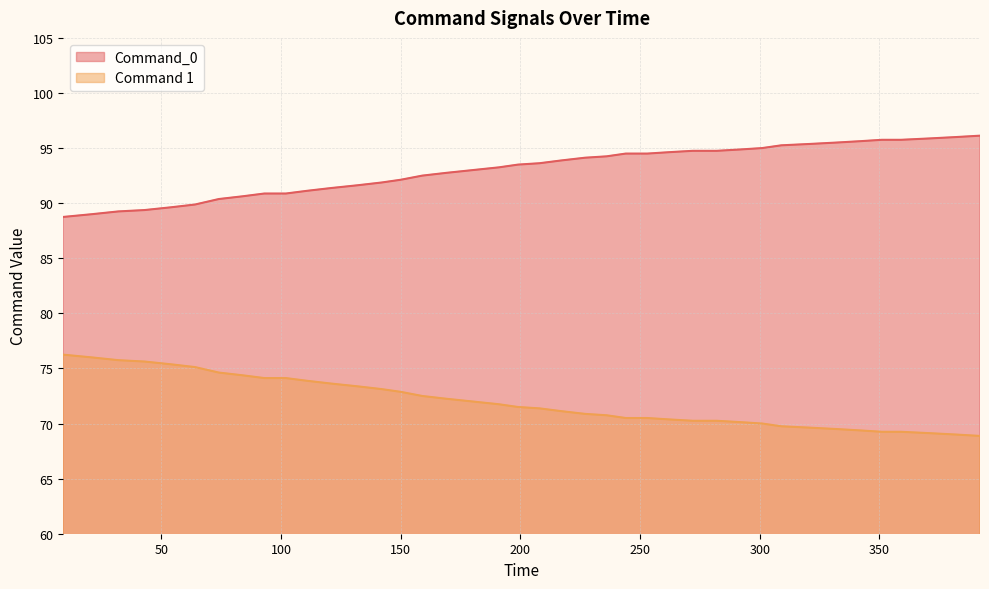

What is the sum of the Command 1 values at 236 and 21?

146.8